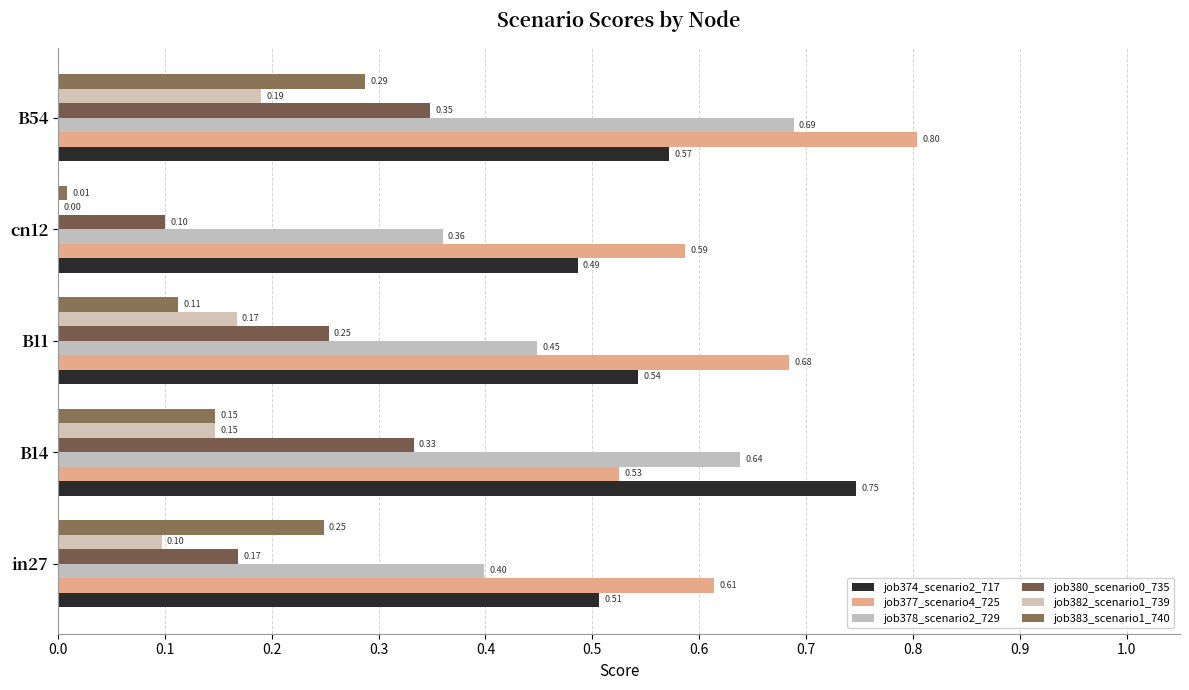

How many groups of bars are there?

5